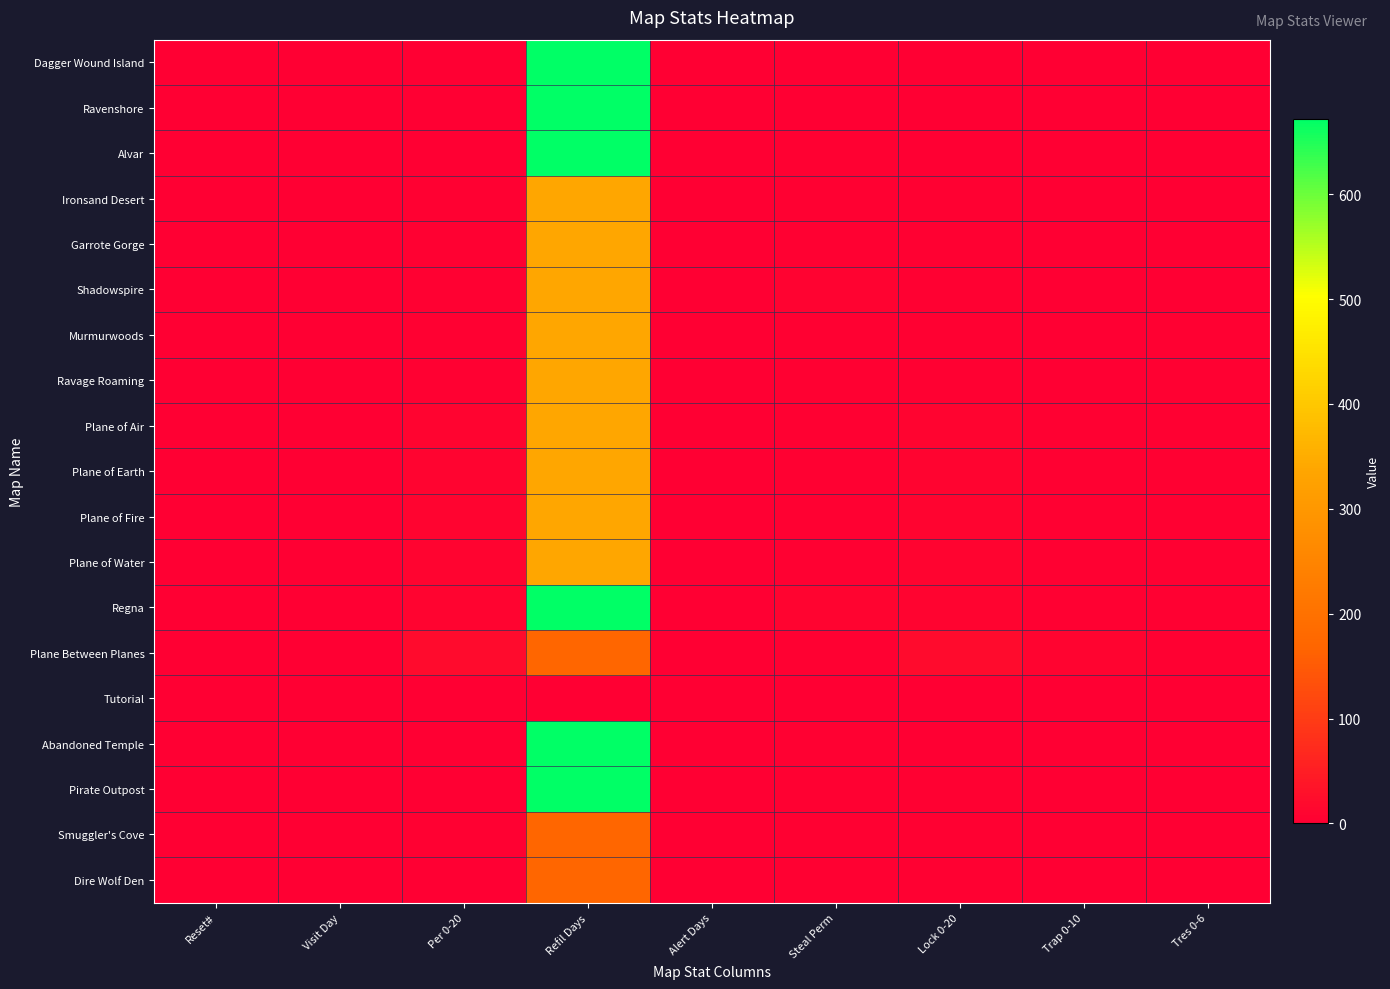

At Steal Perm, list the series in order from smallest to largest.

Tutorial, Dagger Wound Island, Ravenshore, Ironsand Desert, Murmurwoods, Ravage Roaming, Alvar, Garrote Gorge, Plane of Air, Plane of Earth, Plane of Fire, Plane of Water, Plane Between Planes, Abandoned Temple, Pirate Outpost, Smuggler's Cove, Dire Wolf Den, Shadowspire, Regna